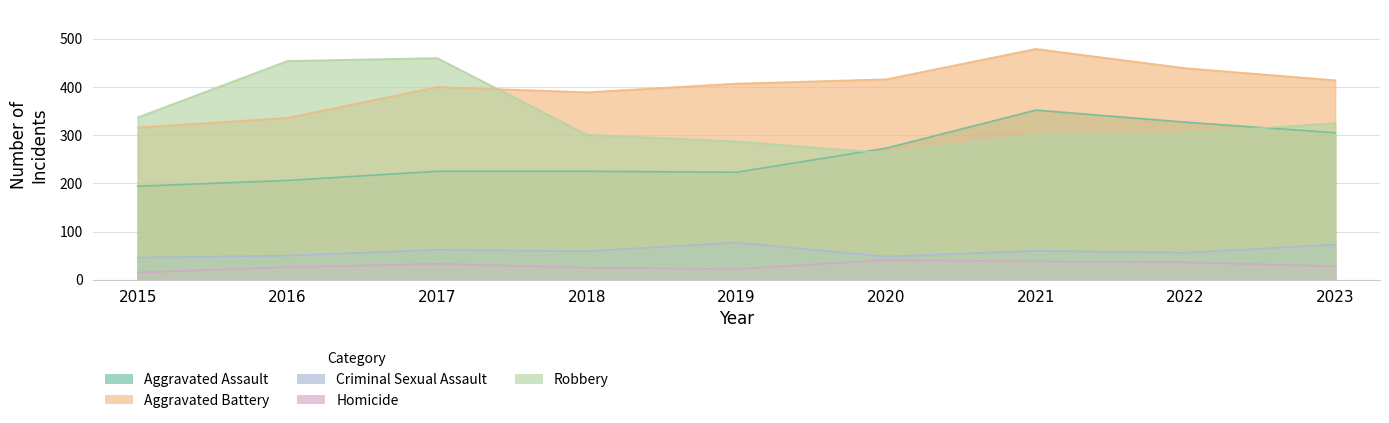

Is the value of Criminal Sexual Assault at 2018 greater than the value of Robbery at 2023?

No